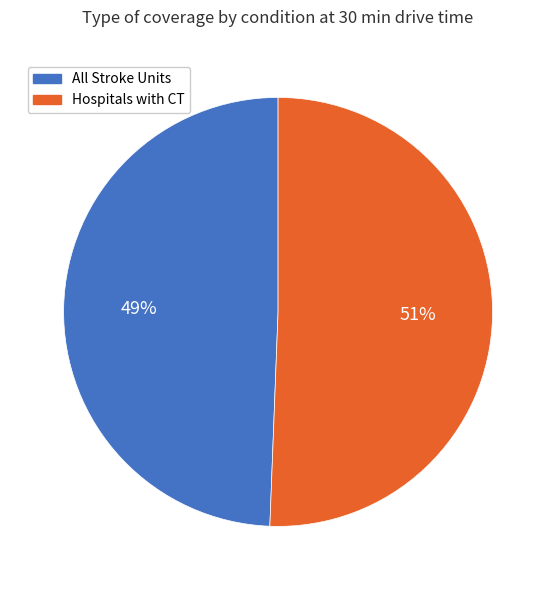

Which has a higher value, All Stroke Units or Hospitals with CT?

Hospitals with CT